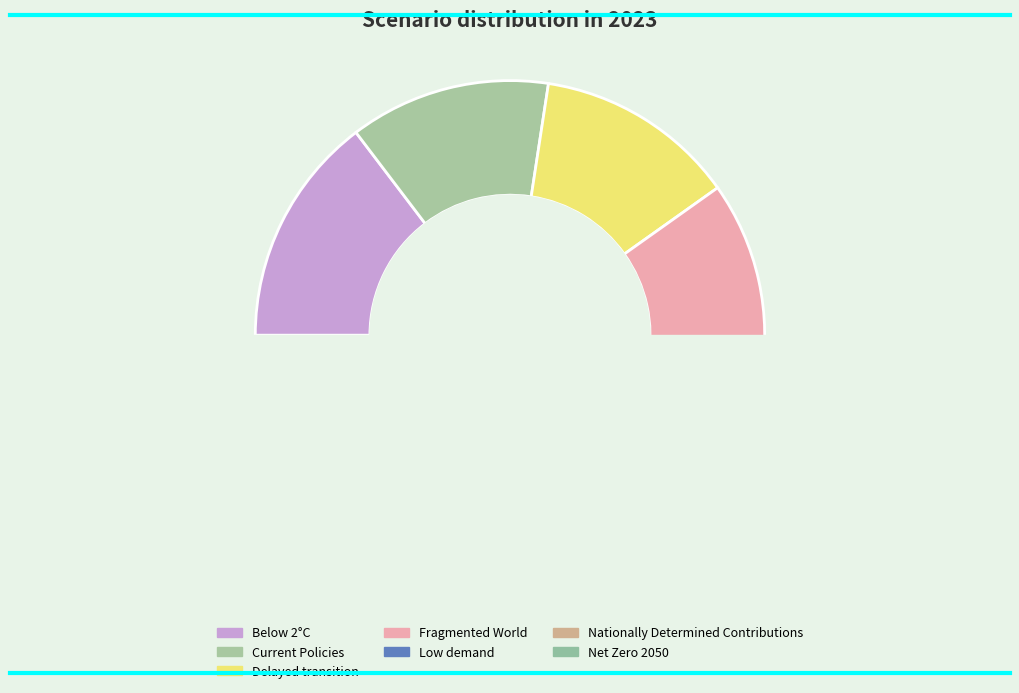

The Nationally Determined Contributions slice represents 24% of the pie. True or false?

False